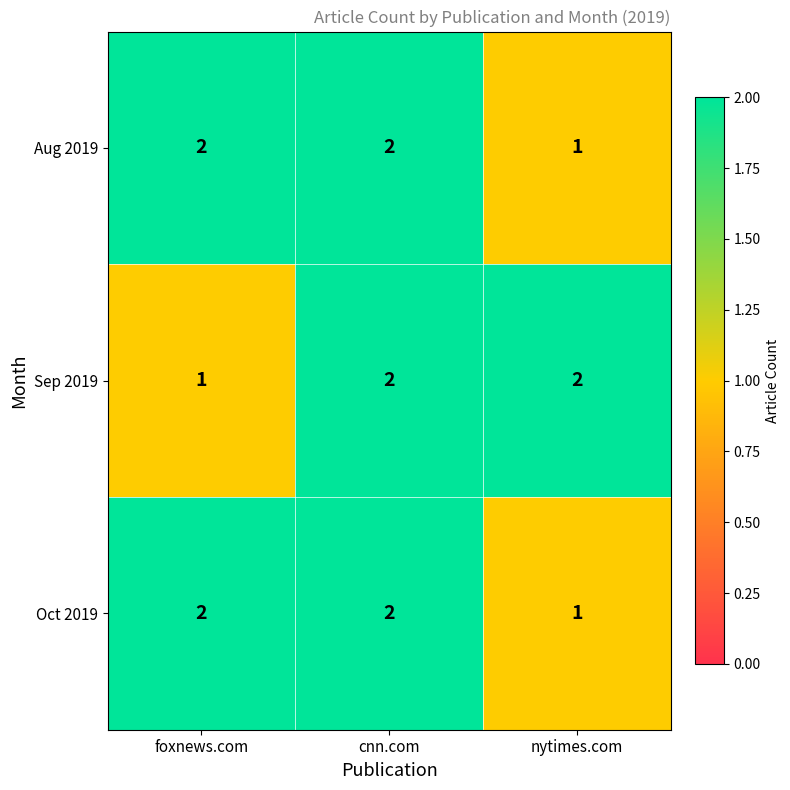

Reading left to right, list all the values displayed in this chart.

Aug 2019: 2	2	1
Sep 2019: 1	2	2
Oct 2019: 2	2	1